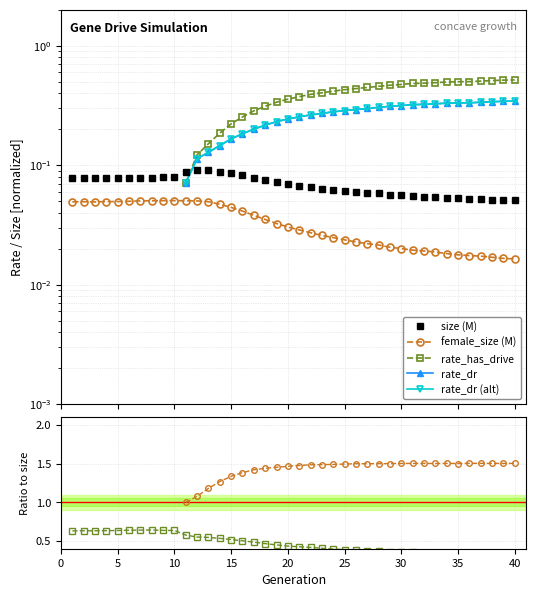

Which label corresponds to the smallest value in the chart?

40